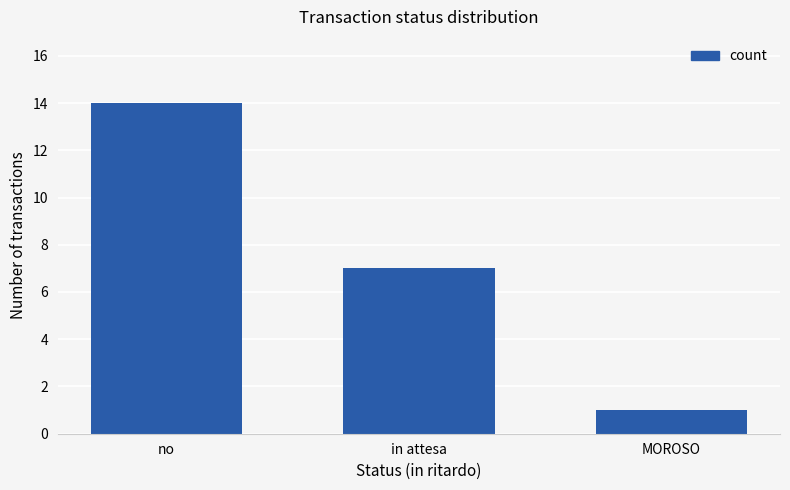

The value at no is 14. True or false?

True